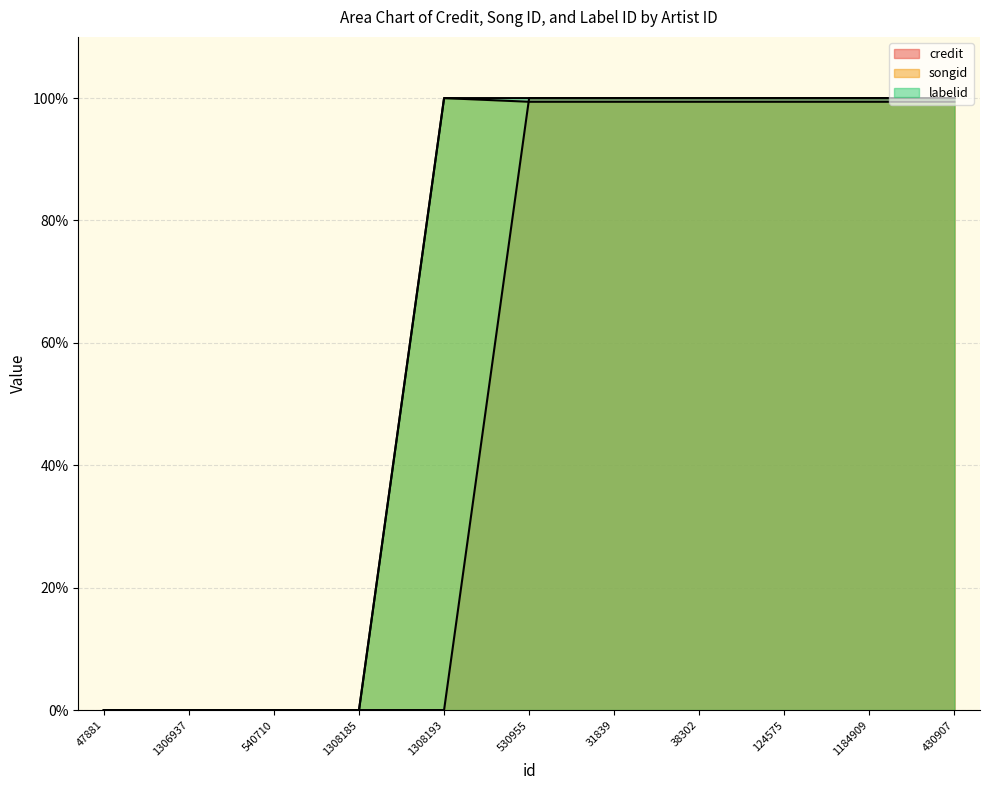

What is the maximum value shown in the chart?

100.0